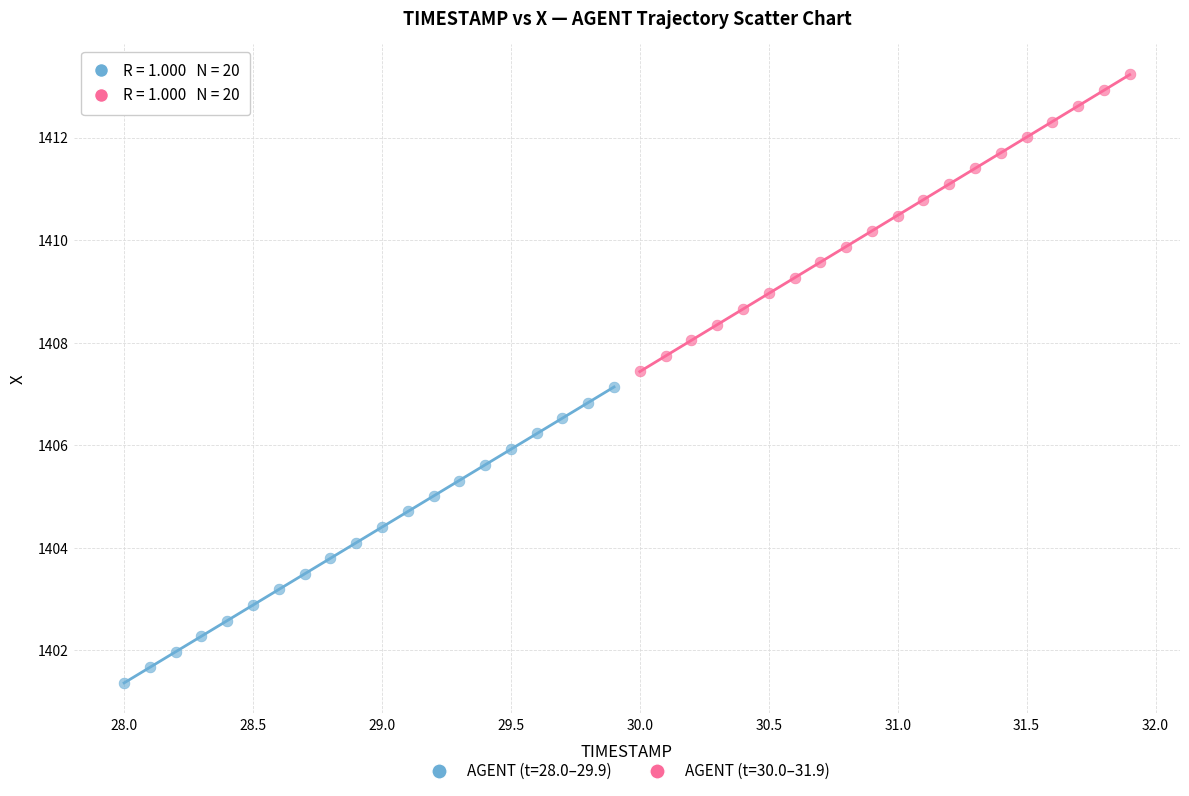

Which series has the largest Y range (max minus min)?

AGENT (t=30.0–31.9)